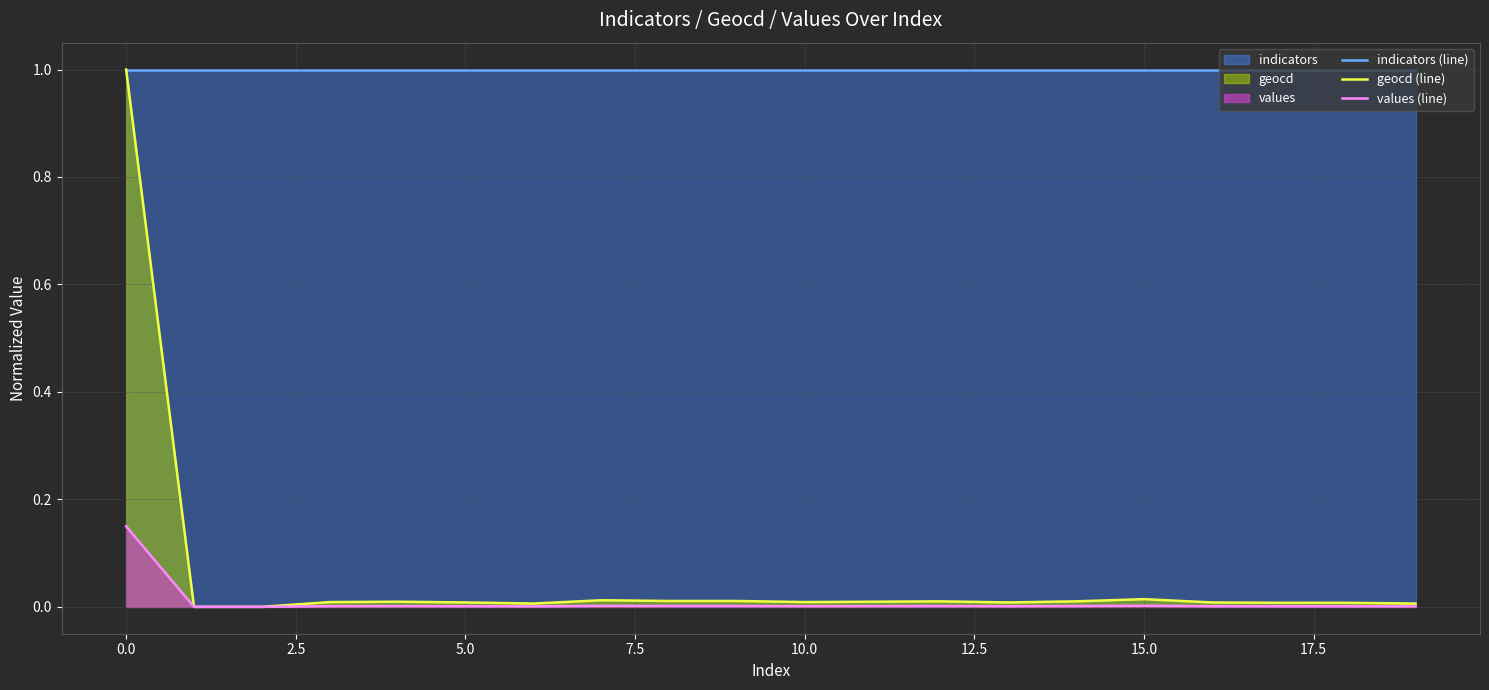

What is the difference between the highest and lowest values at 10.0?

1.0